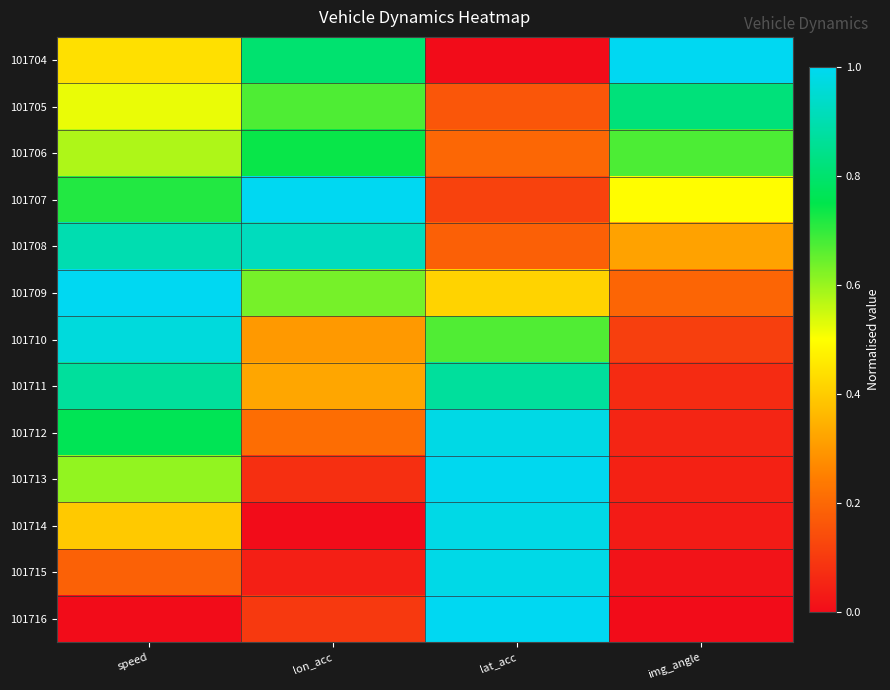

How many categories are shown in the chart?

4